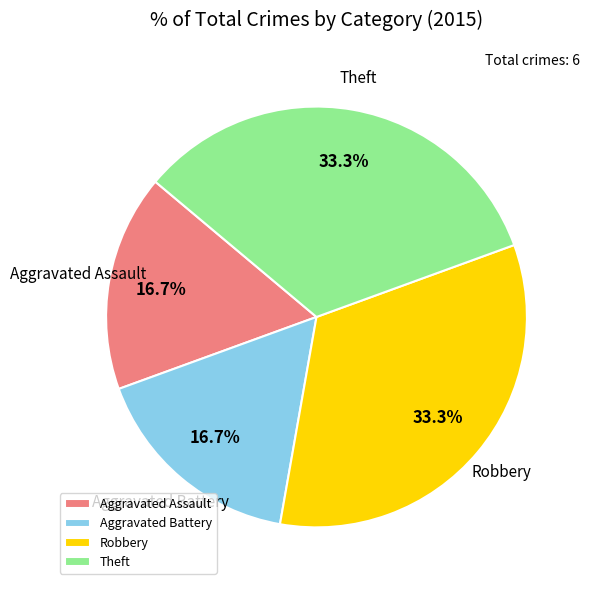

To the nearest percent, what percentage of the pie is Theft?

33%